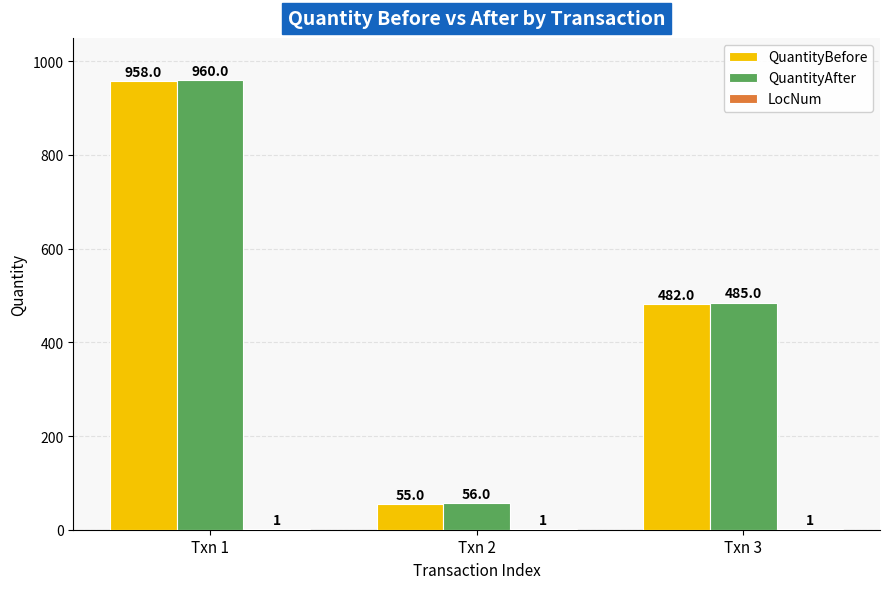

Which series changed the most between Txn 1 and Txn 3?

QuantityBefore